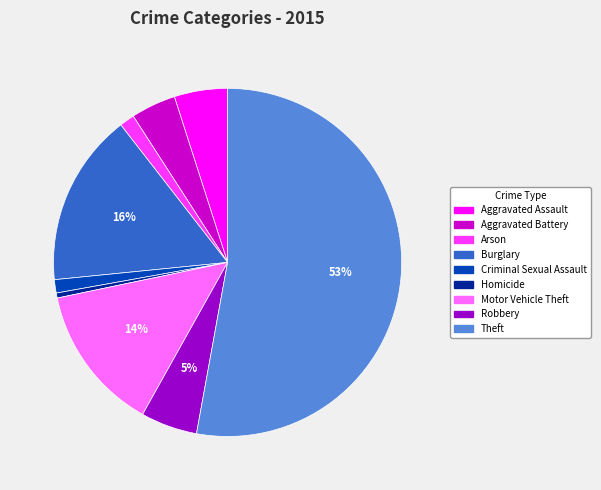

Which category has the biggest portion of the pie?

Theft